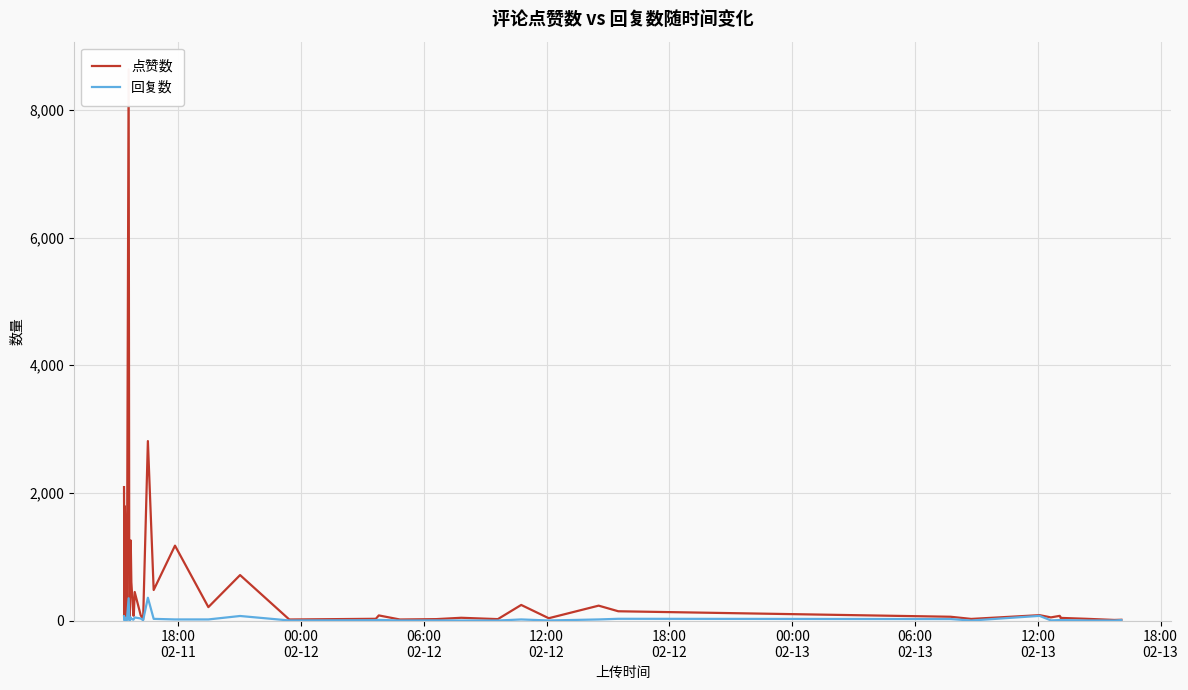

True or false: 回复数 and 点赞数 intersect in this chart.

False